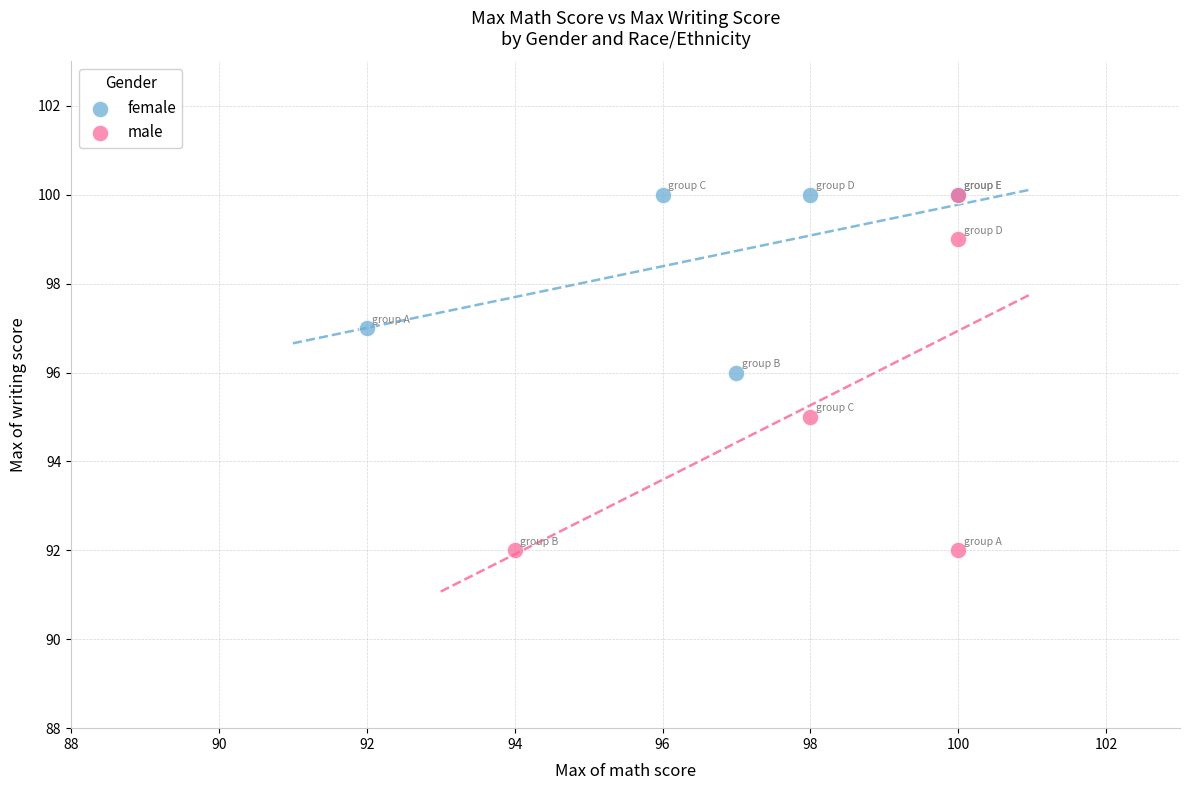

Which series has the widest spread of Y values?

male